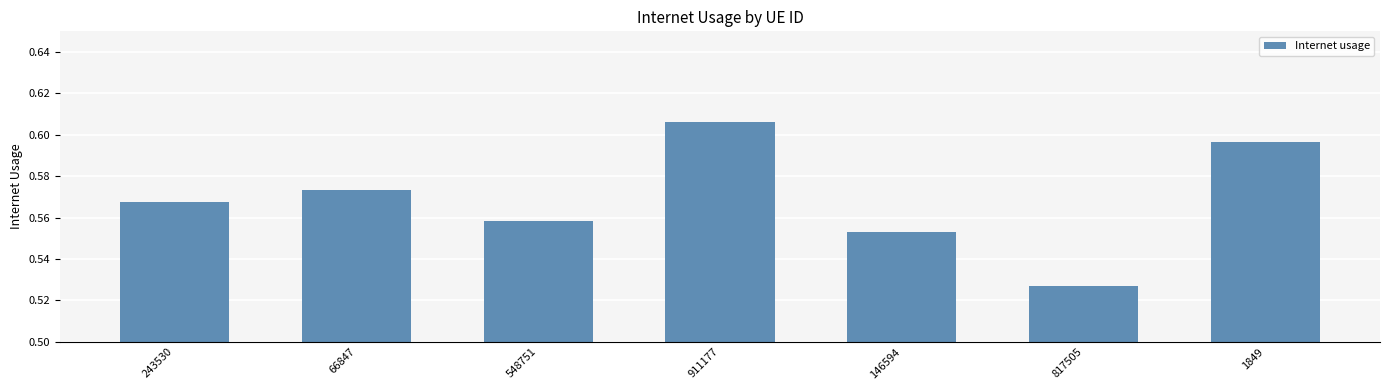

The value at 66847 is 0.9. True or false?

False